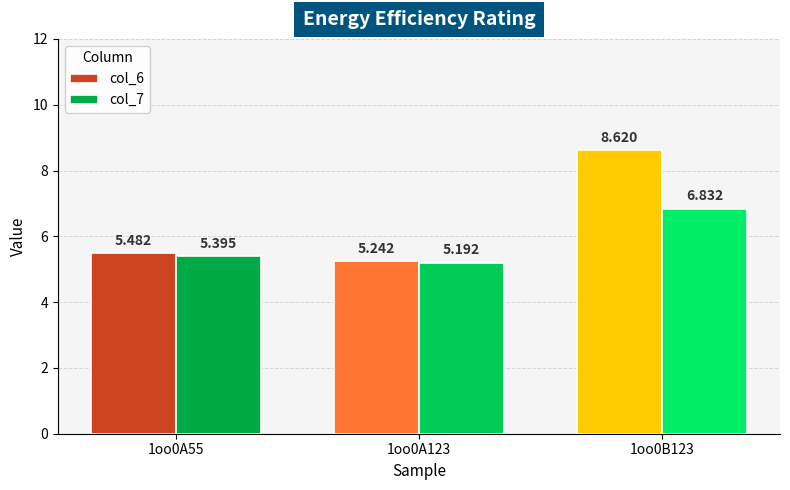

Is the value of col_7 at 1oo0A55 greater than the value of col_6 at 1oo0B123?

No